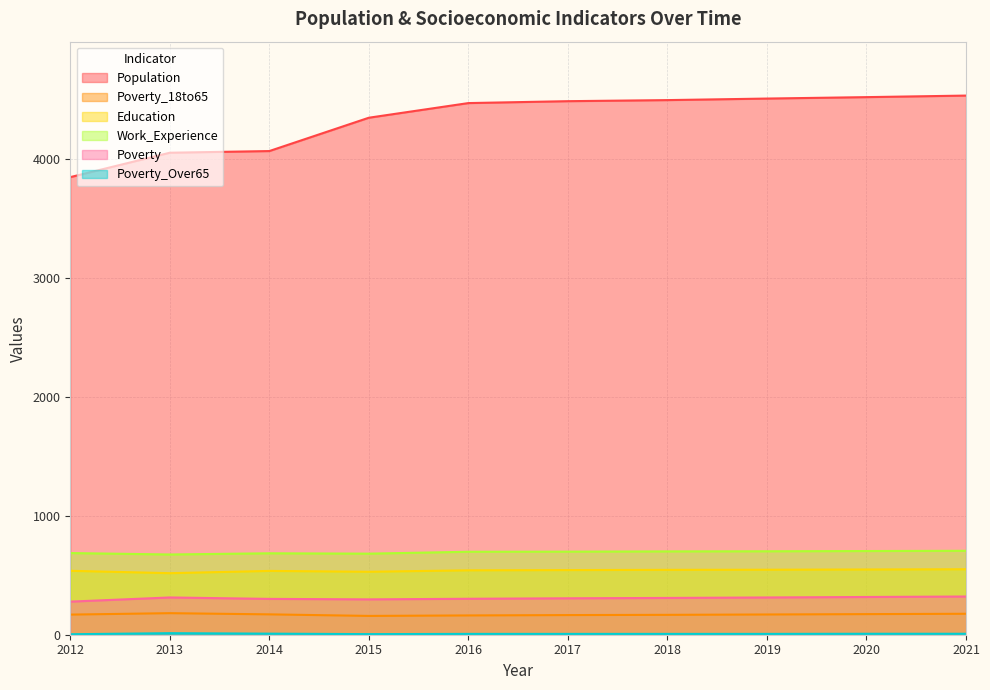

At which category is the sum across all series the highest?

2021